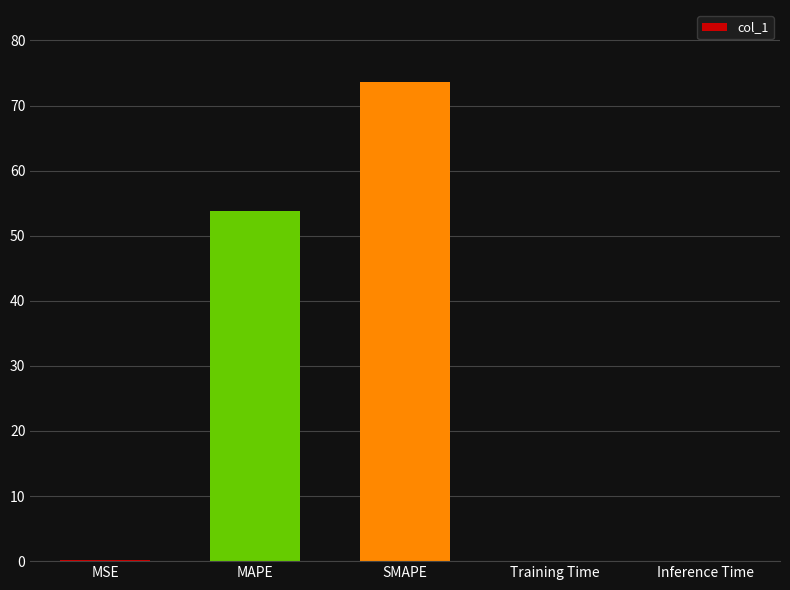

Which has a higher value, Inference Time or SMAPE?

SMAPE